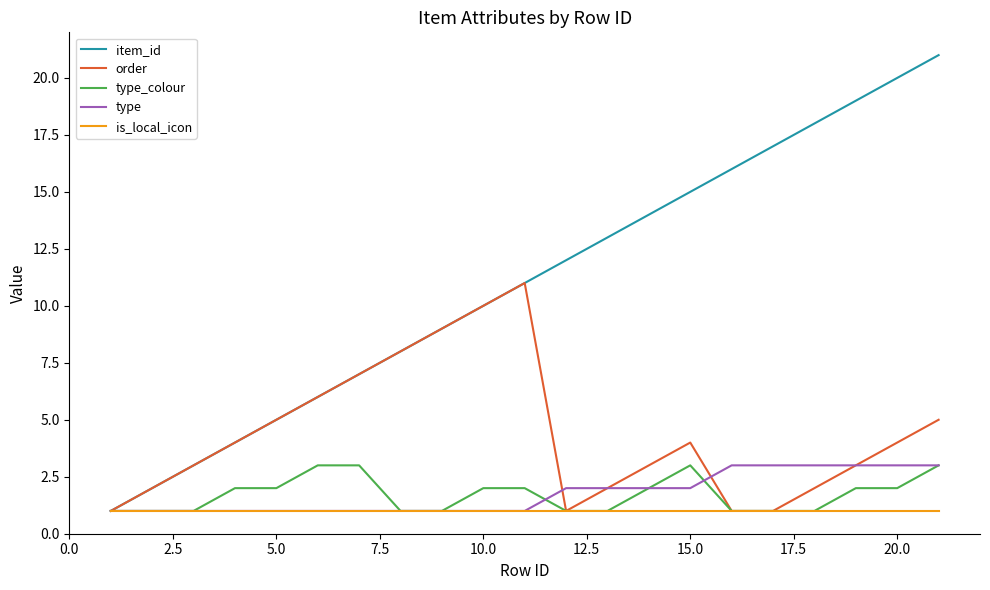

What is the greatest value displayed?

21